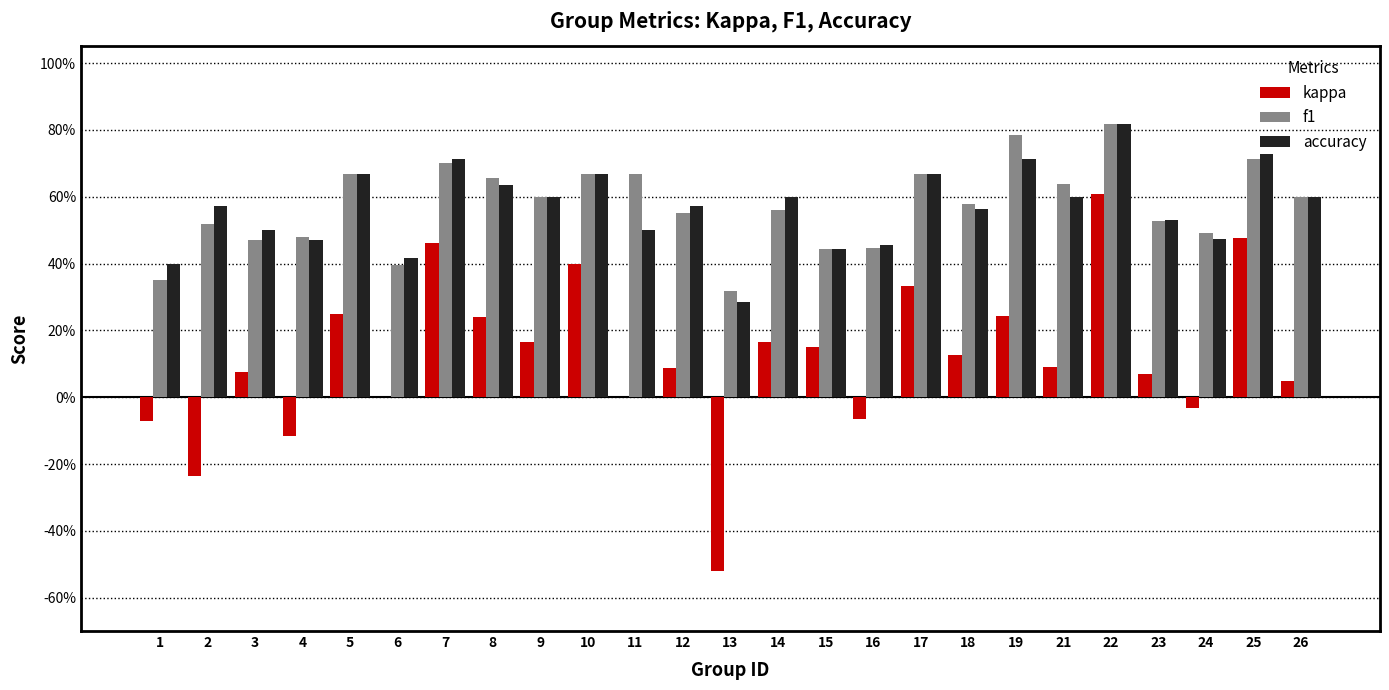

Does the chart contain stacked bars?

No